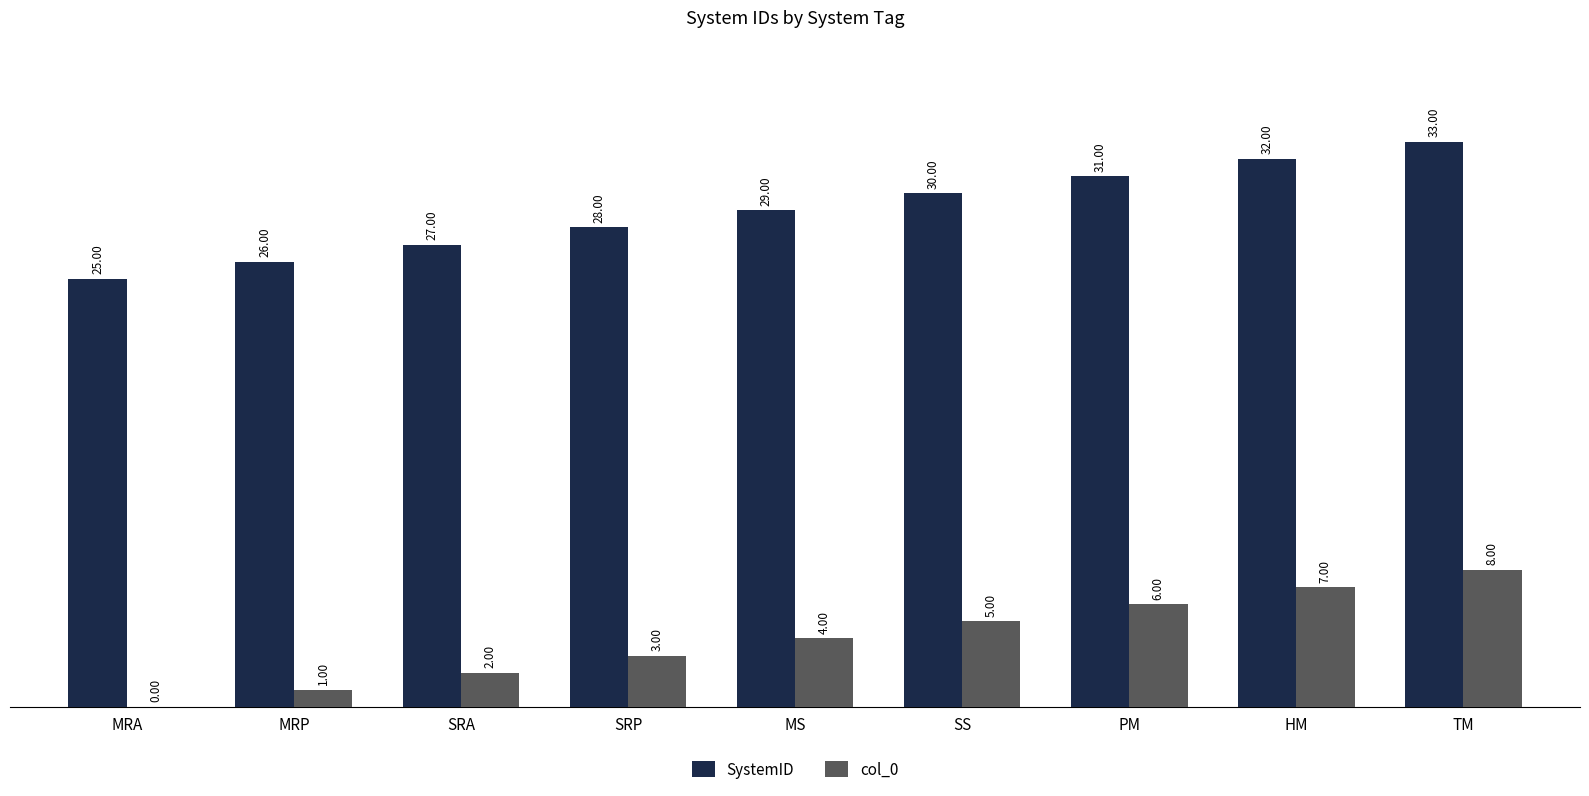

What is the total value across all series at SS?

35